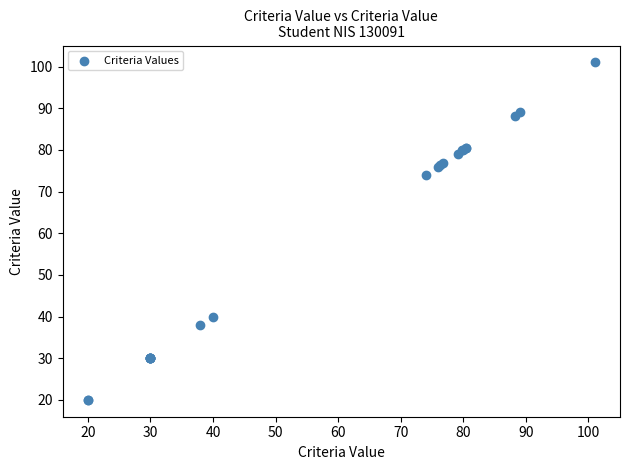

What Y value in the scatter plot is closest to 60?

74.0